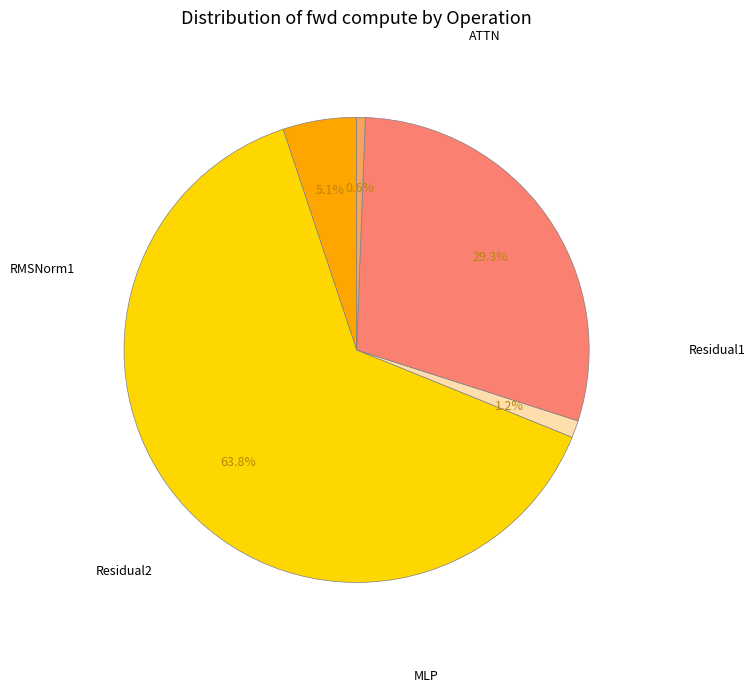

Count the number of slices in the pie.

5